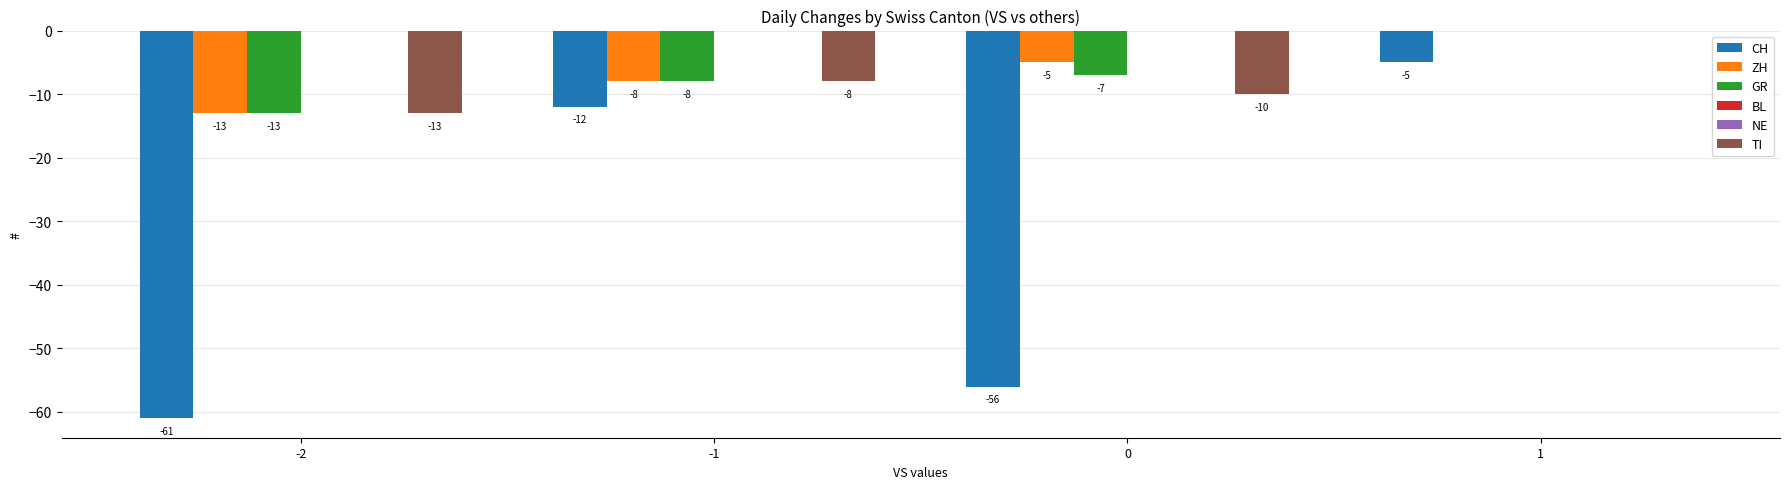

Reading right to left, list all the values displayed in this chart.

CH: 1=-5	0=-56	-1=-12	-2=-61
ZH: 1=0	0=-5	-1=-8	-2=-13
GR: 1=0	0=-7	-1=-8	-2=-13
BL: 1=0	0=0	-1=0	-2=0
NE: 1=0	0=0	-1=0	-2=0
TI: 1=0	0=-10	-1=-8	-2=-13